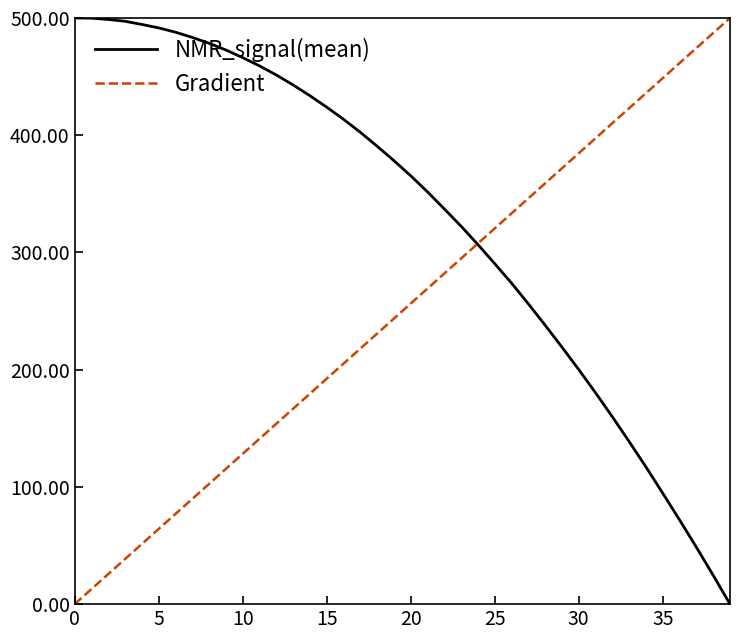

Rank the series by their average value, from highest to lowest.

NMR_signal(mean), Gradient